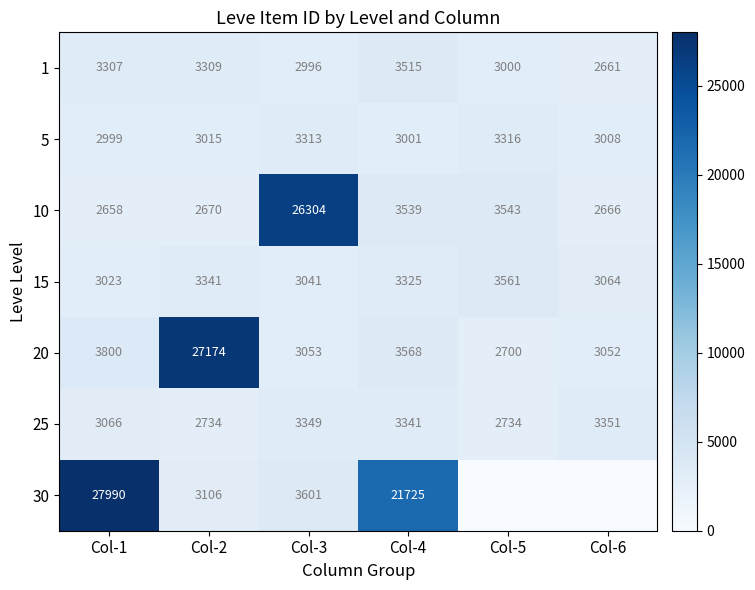

What is the difference between the second highest and minimum values in the 15 series?

318